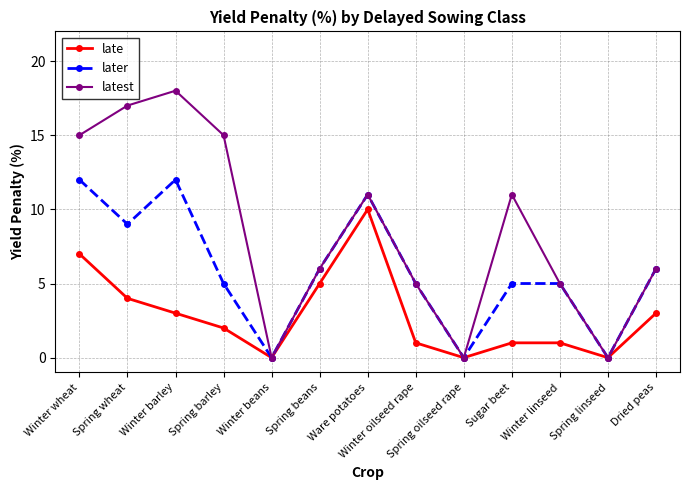

What is the sum of the latest values at Spring beans and Spring linseed?

6